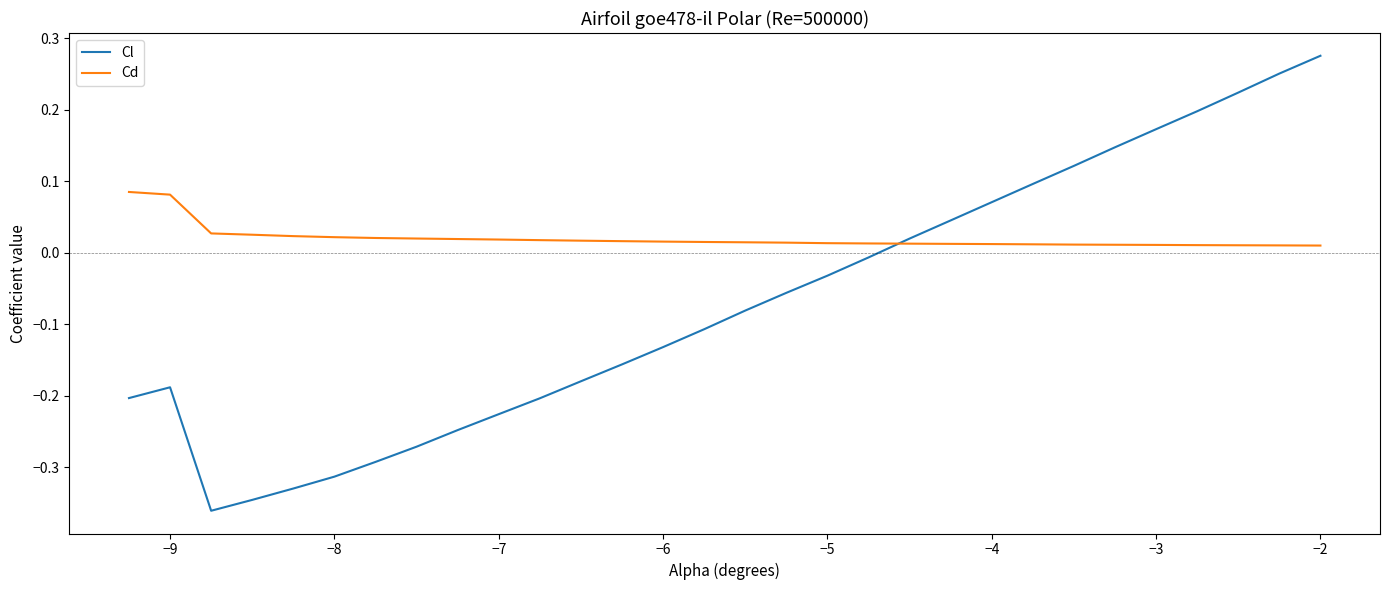

Which series ends up on top after the final intersection of Cd and Cl?

Cl